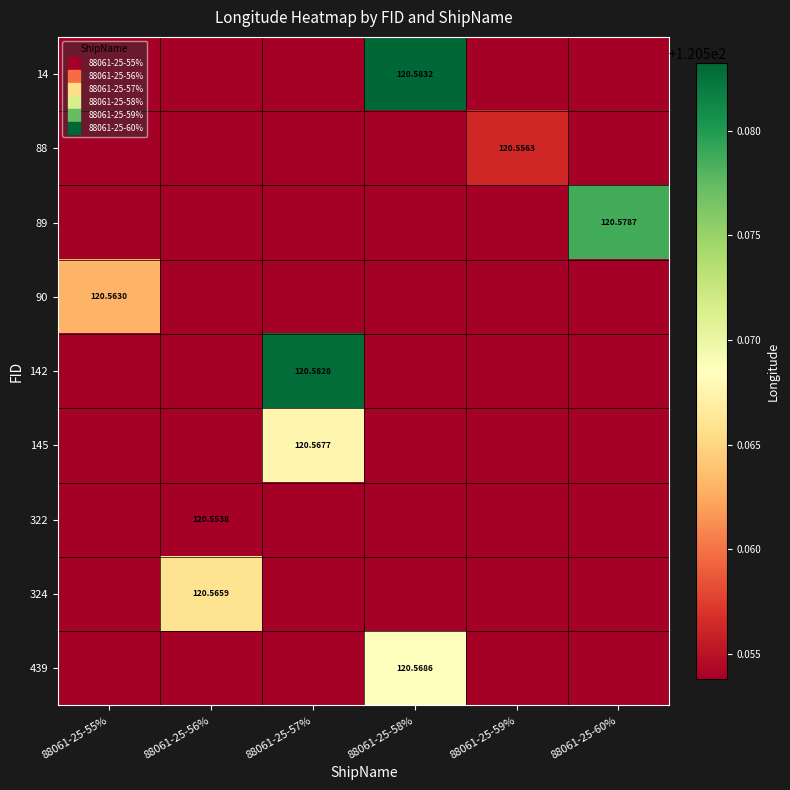

Which category has the lowest value in the 89 series?

88061-25-55%